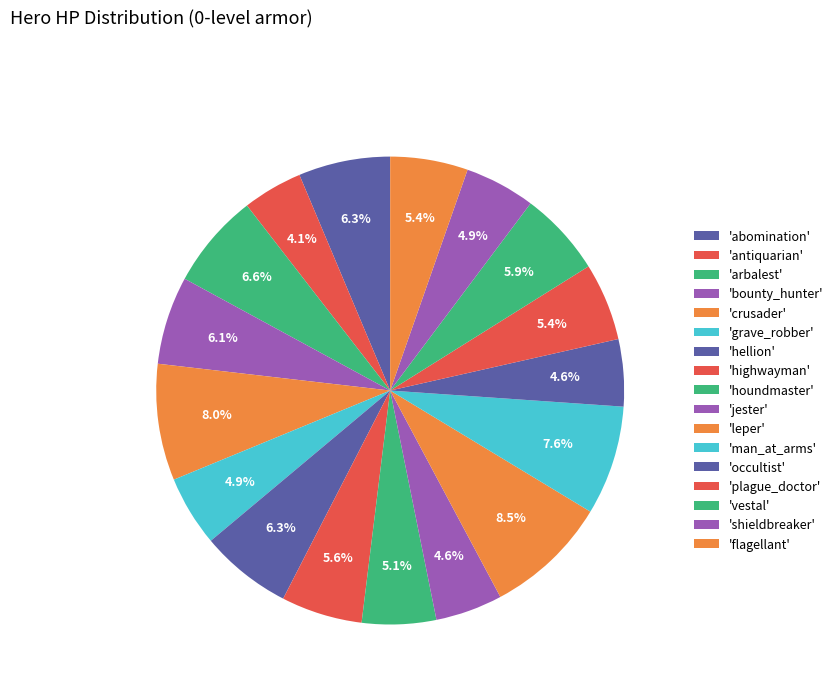

Rank the categories by value from highest to lowest.

leper, crusader, man_at_arms, arbalest, abomination, hellion, bounty_hunter, vestal, highwayman, plague_doctor, flagellant, houndmaster, grave_robber, shieldbreaker, jester, occultist, antiquarian